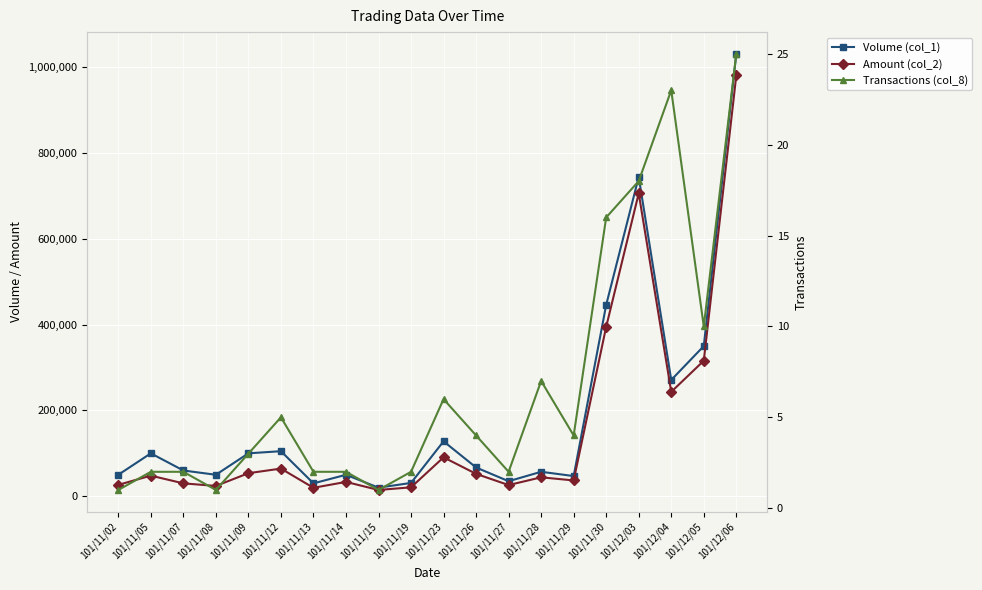

Read the Amount (col_2) value at 101/12/04, to the nearest 100.

243300